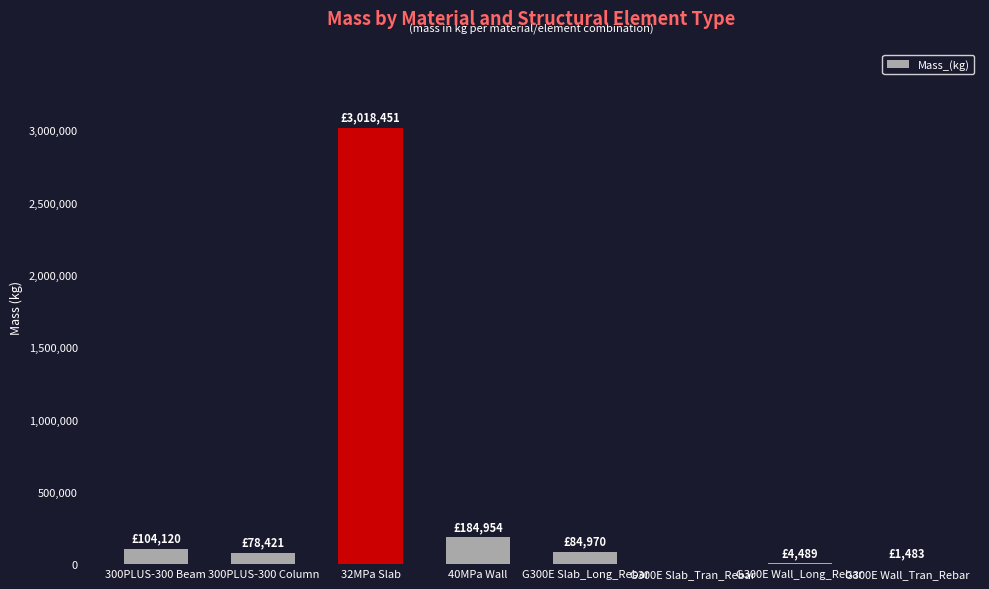

Which has a higher value, 32MPa Slab or 300PLUS-300 Column?

32MPa Slab